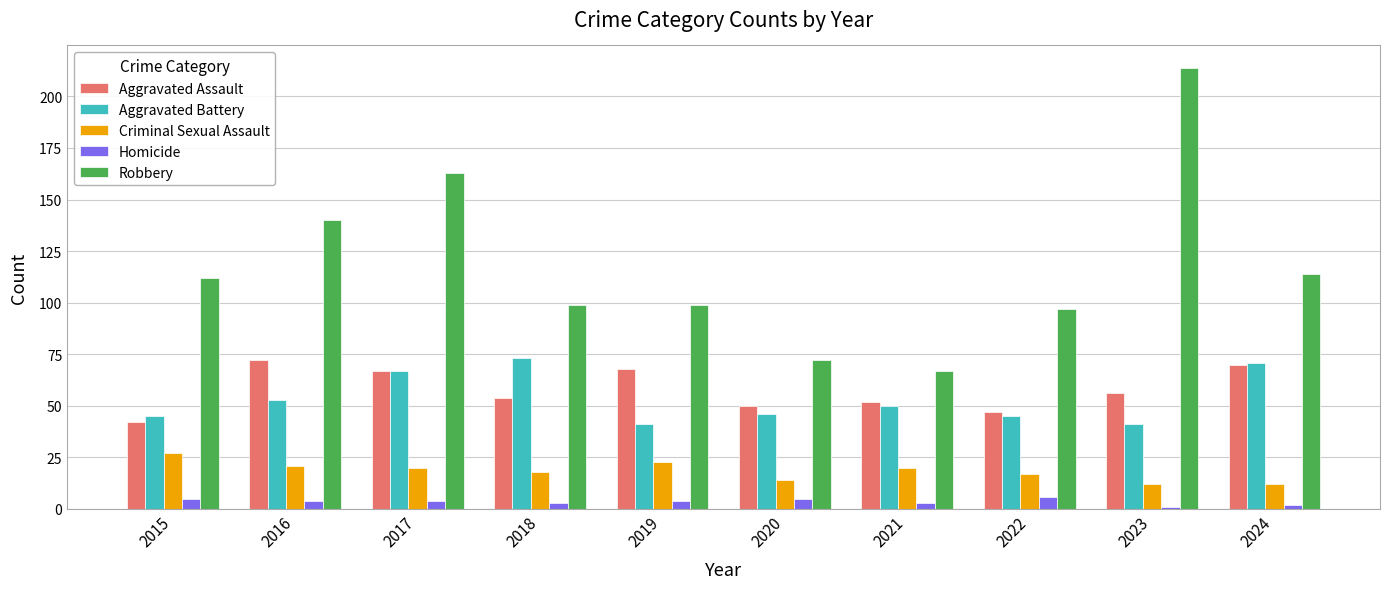

At how many categories does at least one series exceed 28?

10